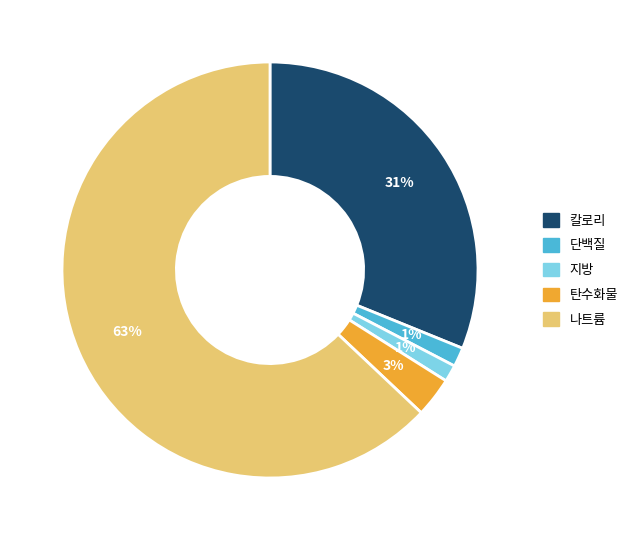

What is the largest slice in the pie chart?

나트륨